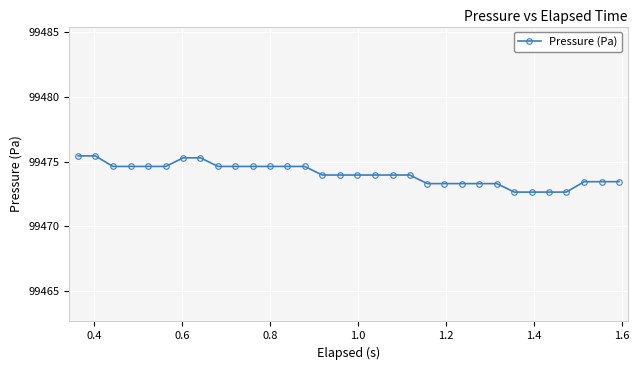

What is the value of the 23rd point from the left?

99473.3